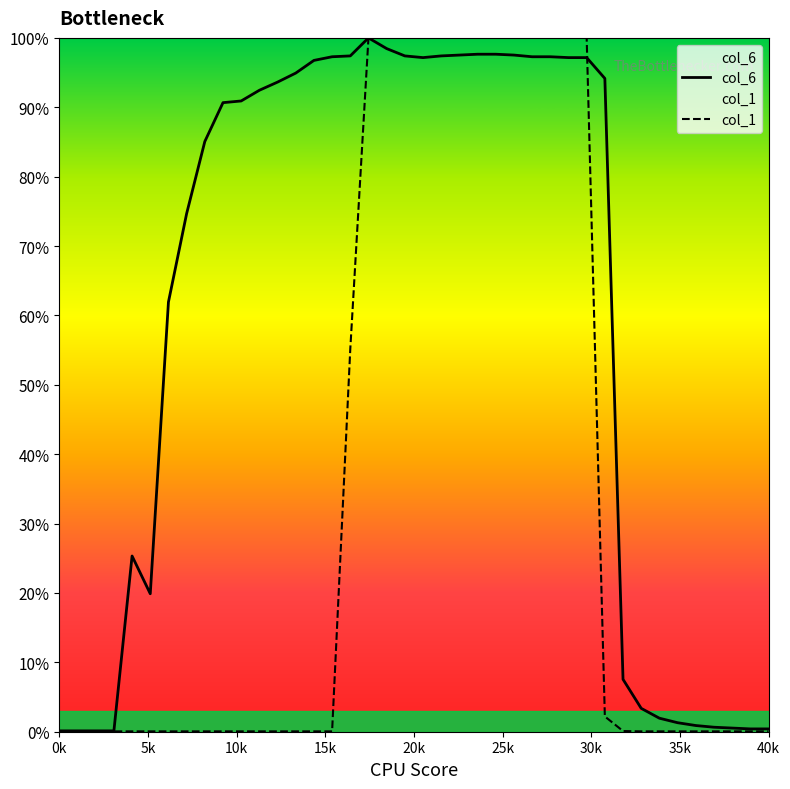

True or false: col_6 has more than 1 points higher than both neighbors.

True